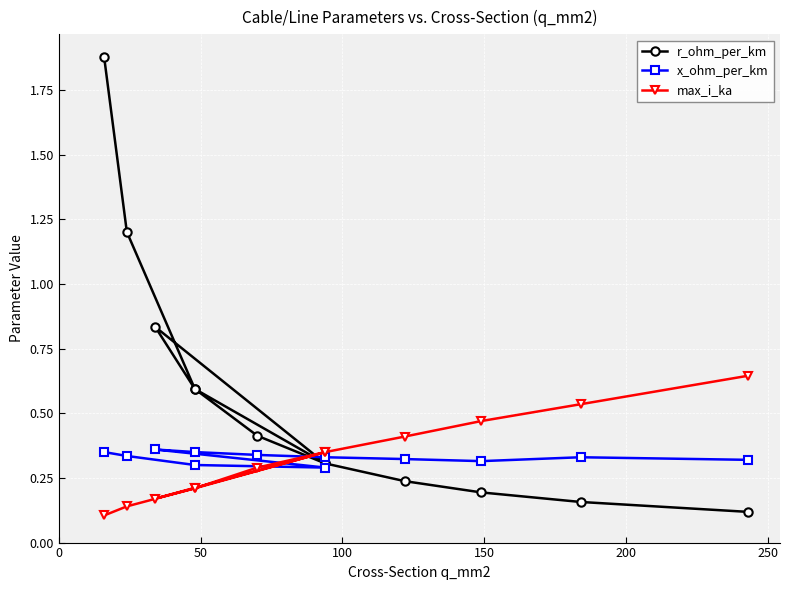

What are all the series names shown in the legend?

r_ohm_per_km, x_ohm_per_km, max_i_ka